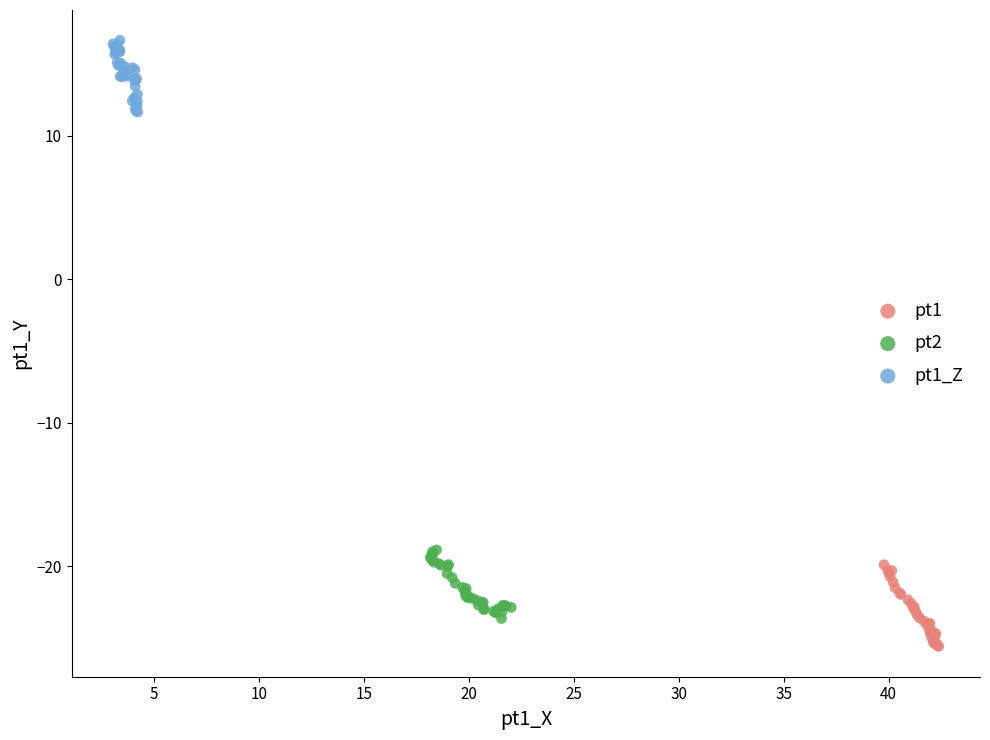

Which series reaches the minimum Y coordinate?

pt1